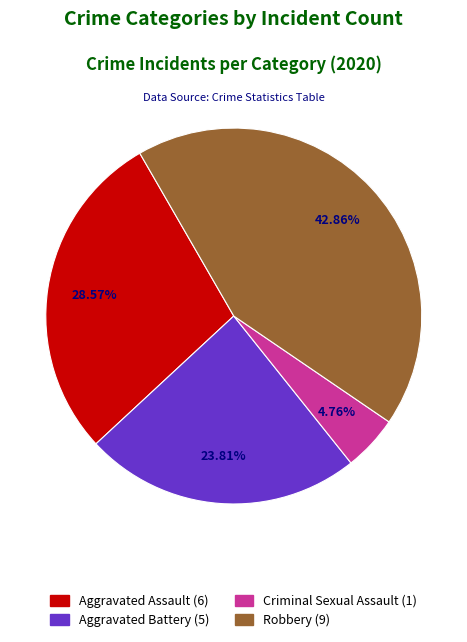

To the nearest percent, what is the difference between the largest and smallest slice percentages?

38%